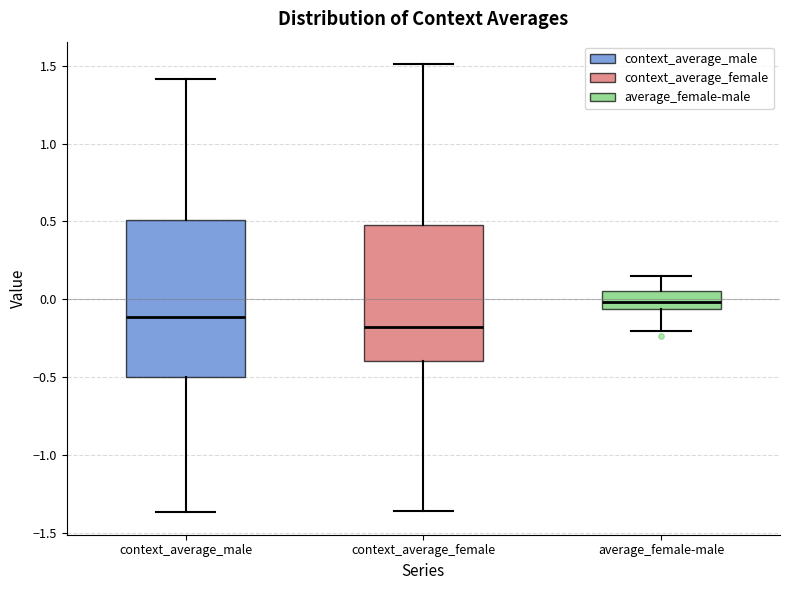

Reading left to right, read every box against the y-axis: the position of its median line, the range the box covers, and the ends of its whiskers. The values are not printed on the chart, so give them approximately, as read against the axis.

context_average_male: median -0.10, box -0.50 to 0.50, whiskers -1.35 to 1.40
context_average_female: median -0.20, box -0.40 to 0.50, whiskers -1.35 to 1.50
average_female-male: median 0.00, box -0.05 to 0.05, whiskers -0.20 to 0.15